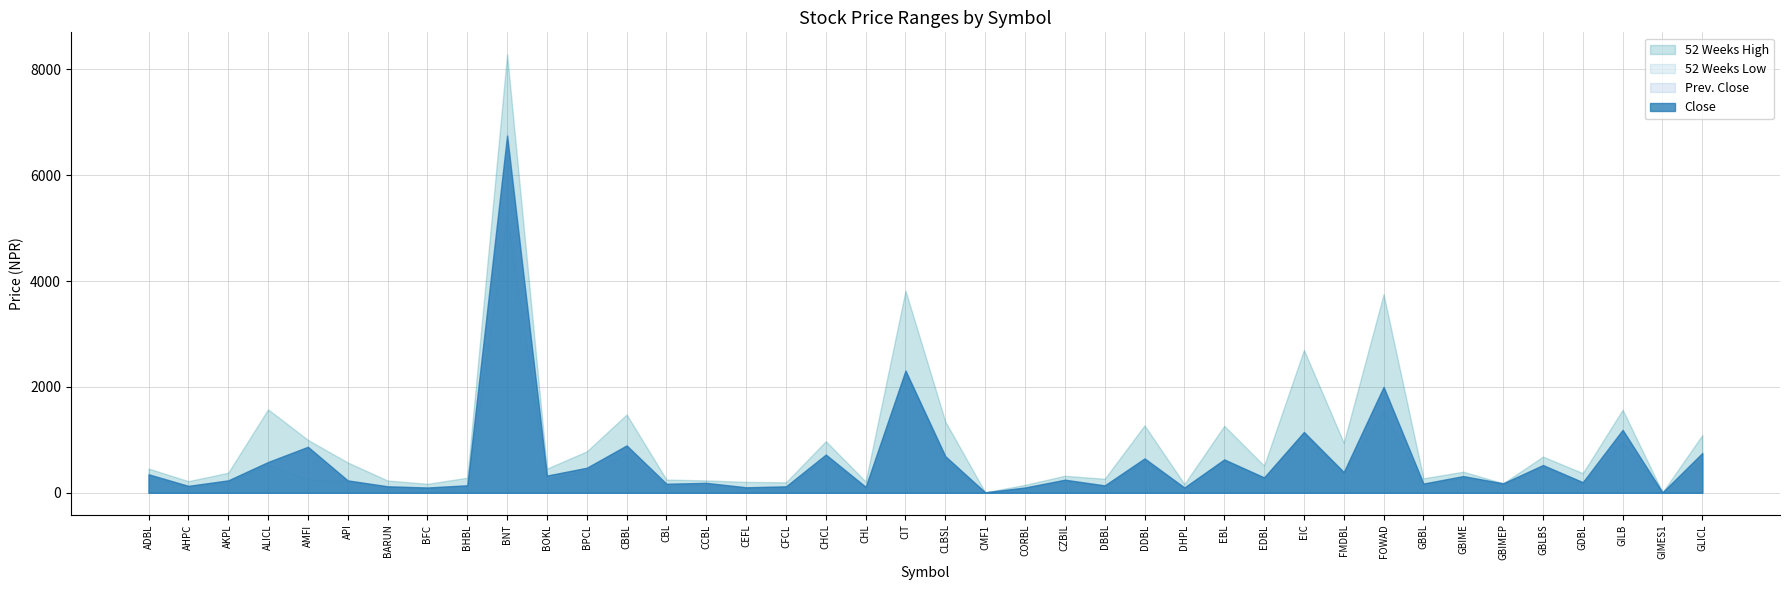

What is the label of the 34th point from the right?

BARUN